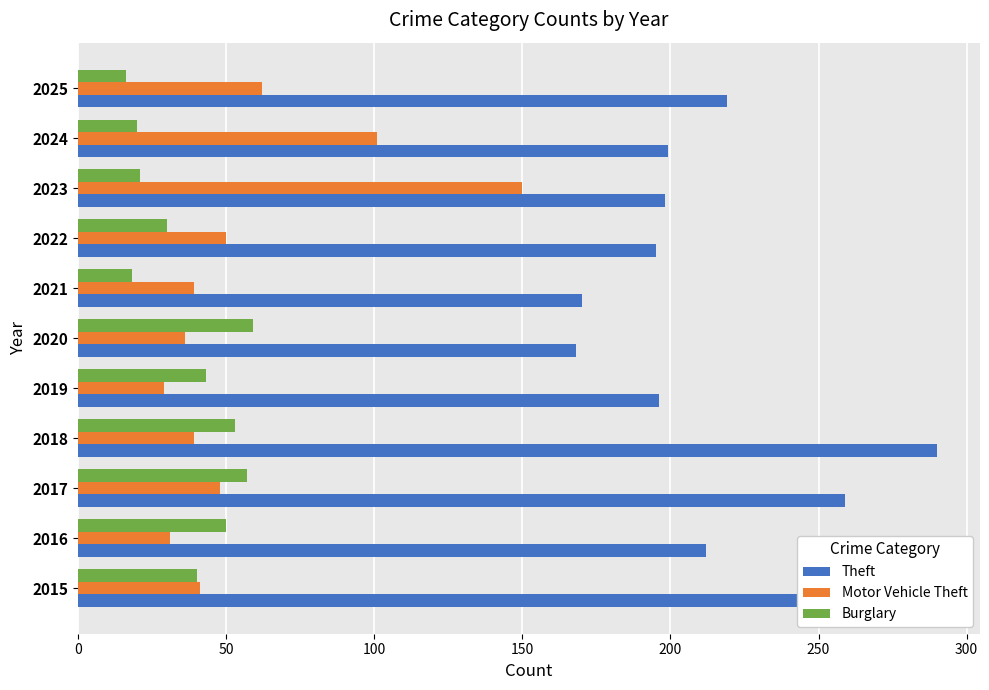

Which series changed the most between 2017 and 2023?

Motor Vehicle Theft